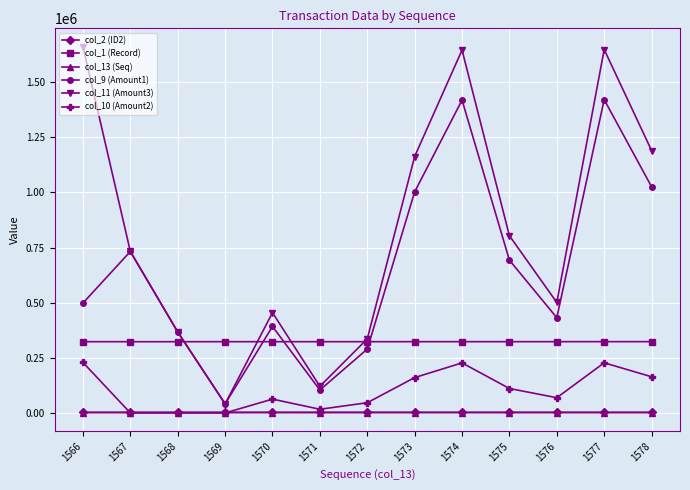

True or false: col_2 (ID2) and col_1 (Record) cross at least once.

False